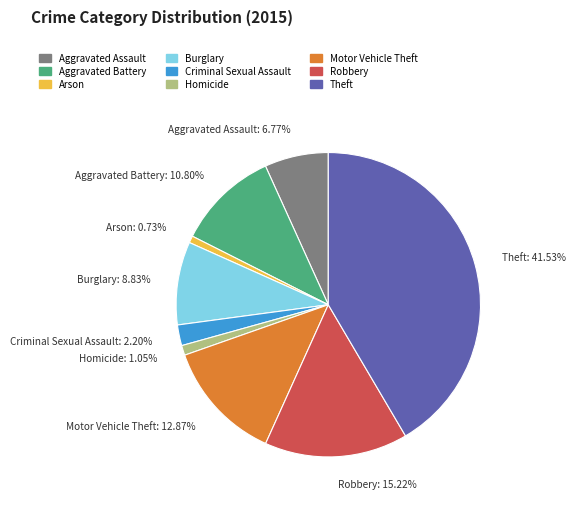

Is it true that Aggravated Assault is 7% of the pie?

True